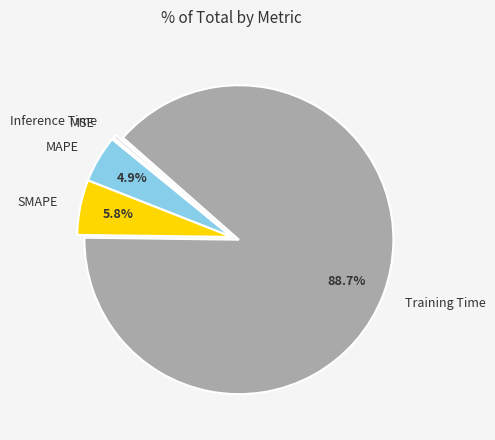

Which category has the biggest portion of the pie?

Training Time